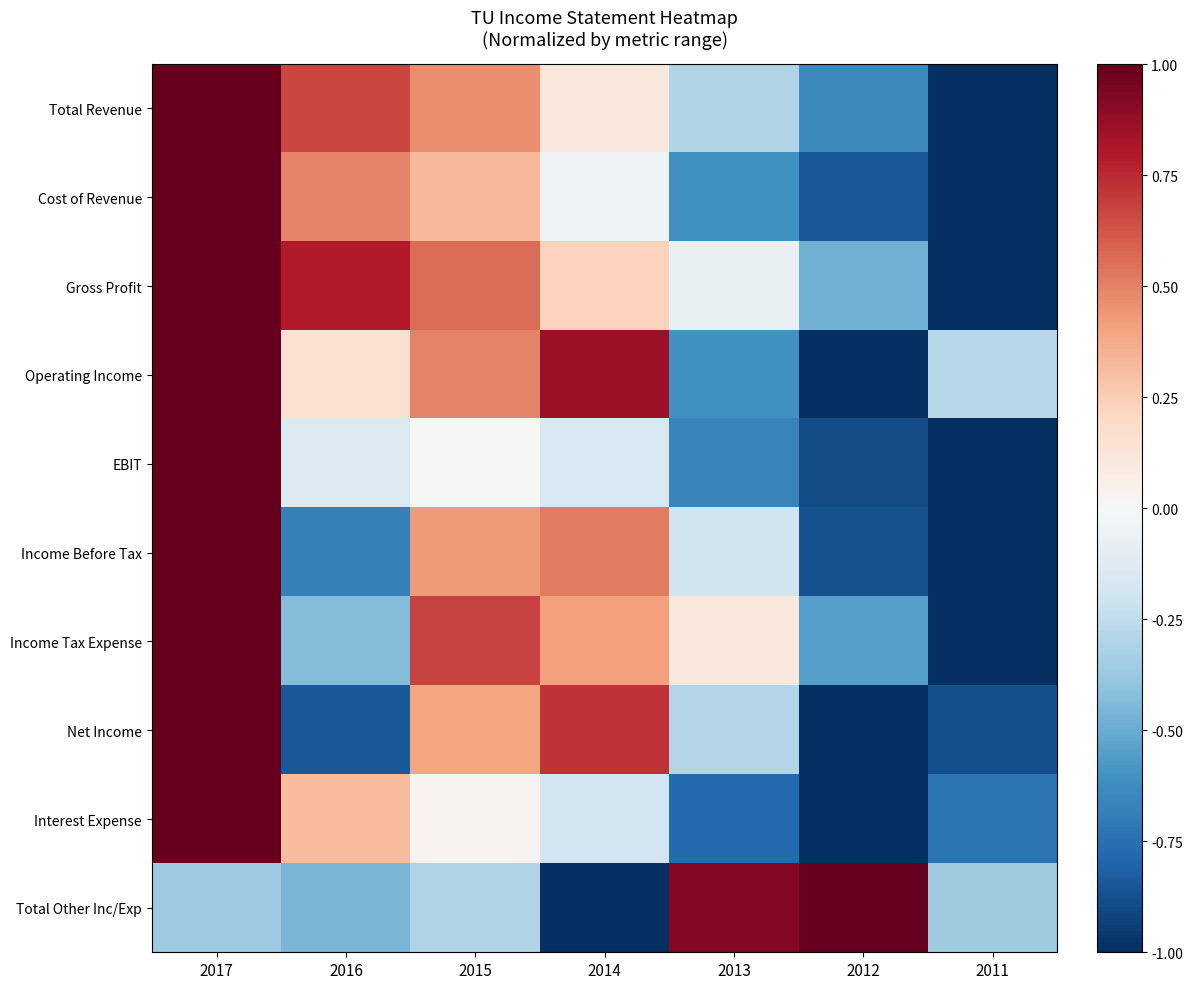

Reading right to left, list all the values displayed in this chart.

Total Revenue: 2011=-1.0	2012=-0.6	2013=-0.3	2014=0.1	2015=0.5	2016=0.7	2017=1.0
Cost of Revenue: 2011=-1.0	2012=-0.8	2013=-0.6	2014=-0.1	2015=0.3	2016=0.5	2017=1.0
Gross Profit: 2011=-1.0	2012=-0.5	2013=-0.1	2014=0.2	2015=0.6	2016=0.8	2017=1.0
Operating Income: 2011=-0.3	2012=-1.0	2013=-0.6	2014=0.9	2015=0.5	2016=0.1	2017=1.0
EBIT: 2011=-1.0	2012=-0.9	2013=-0.7	2014=-0.2	2015=0.0	2016=-0.1	2017=1.0
Income Before Tax: 2011=-1.0	2012=-0.9	2013=-0.2	2014=0.5	2015=0.4	2016=-0.7	2017=1.0
Income Tax Expense: 2011=-1.0	2012=-0.5	2013=0.1	2014=0.4	2015=0.7	2016=-0.4	2017=1.0
Net Income: 2011=-0.9	2012=-1.0	2013=-0.3	2014=0.7	2015=0.4	2016=-0.9	2017=1.0
Interest Expense: 2011=-0.7	2012=-1.0	2013=-0.8	2014=-0.2	2015=0.0	2016=0.3	2017=1.0
Total Other Inc/Exp: 2011=-0.4	2012=1.0	2013=0.9	2014=-1.0	2015=-0.3	2016=-0.5	2017=-0.4